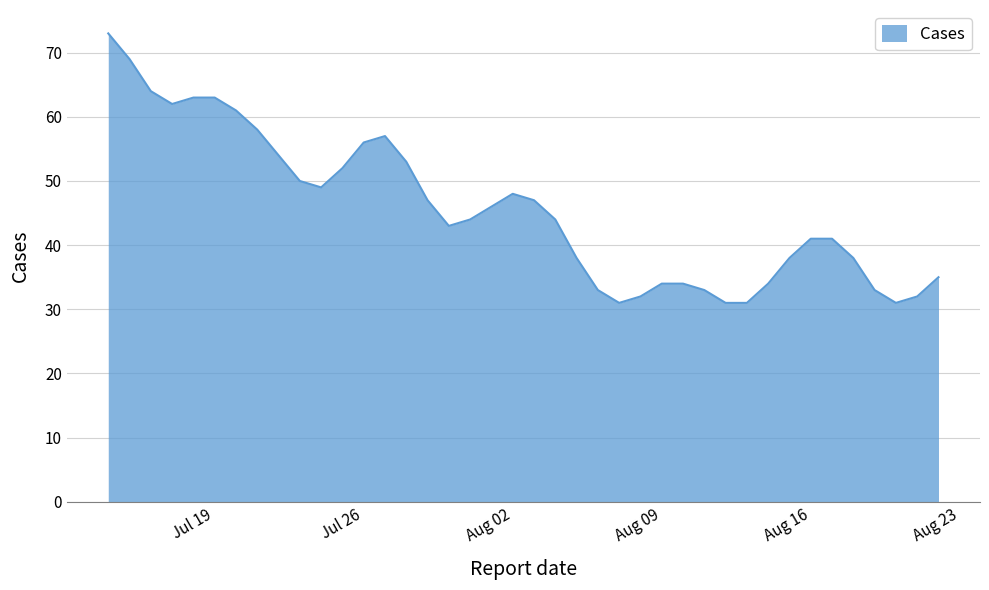

What is the difference between the maximum and minimum values?

42